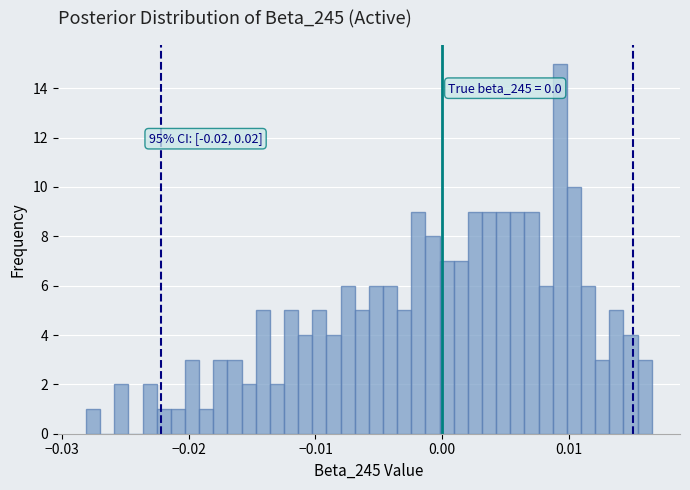

Read against the x-axis, roughly where is the centre of the tallest bar?

0.009